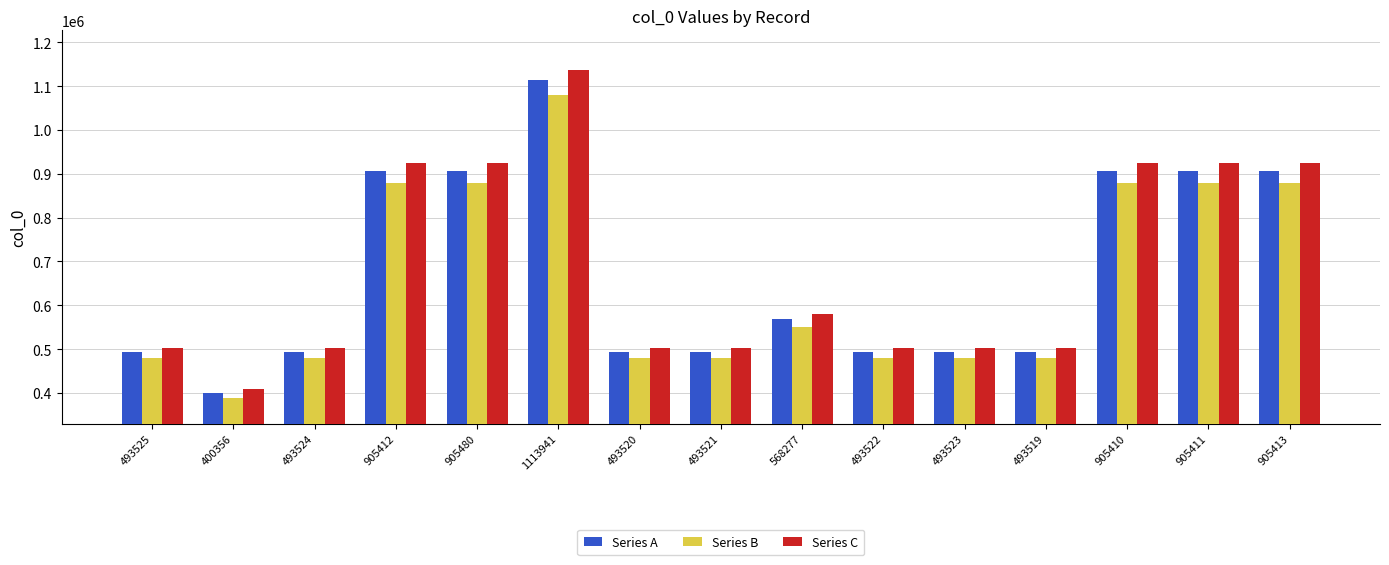

What is the sum of the Series C values at 905480 and 493522?

1426982.0